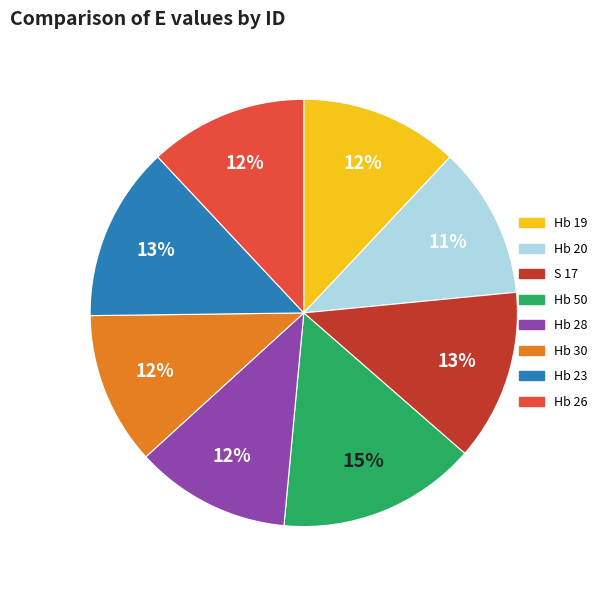

How many slices are in this pie chart?

8